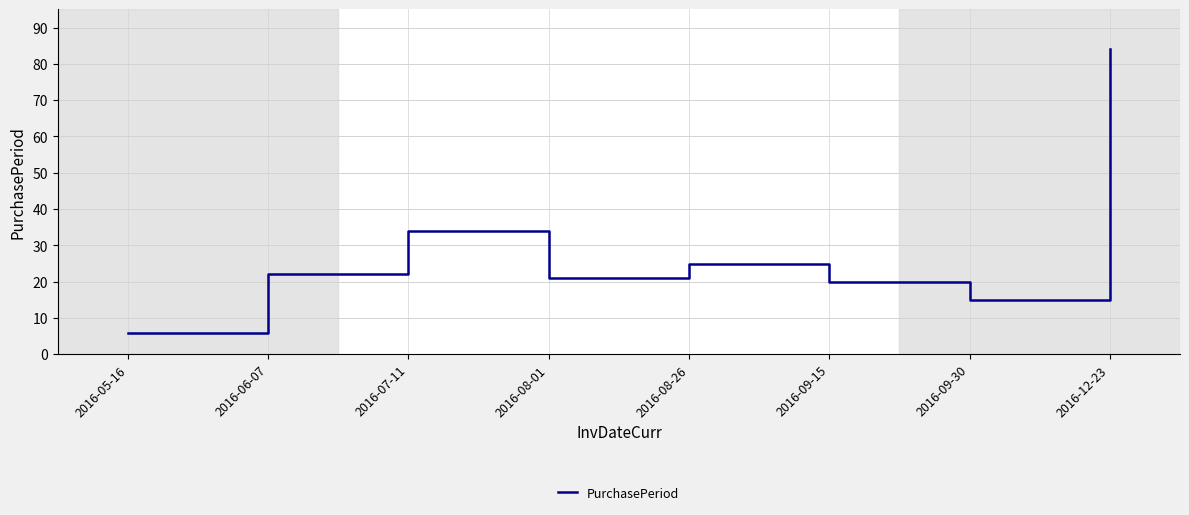

What value does the data have at 2016-07-11, to the nearest 10?

30